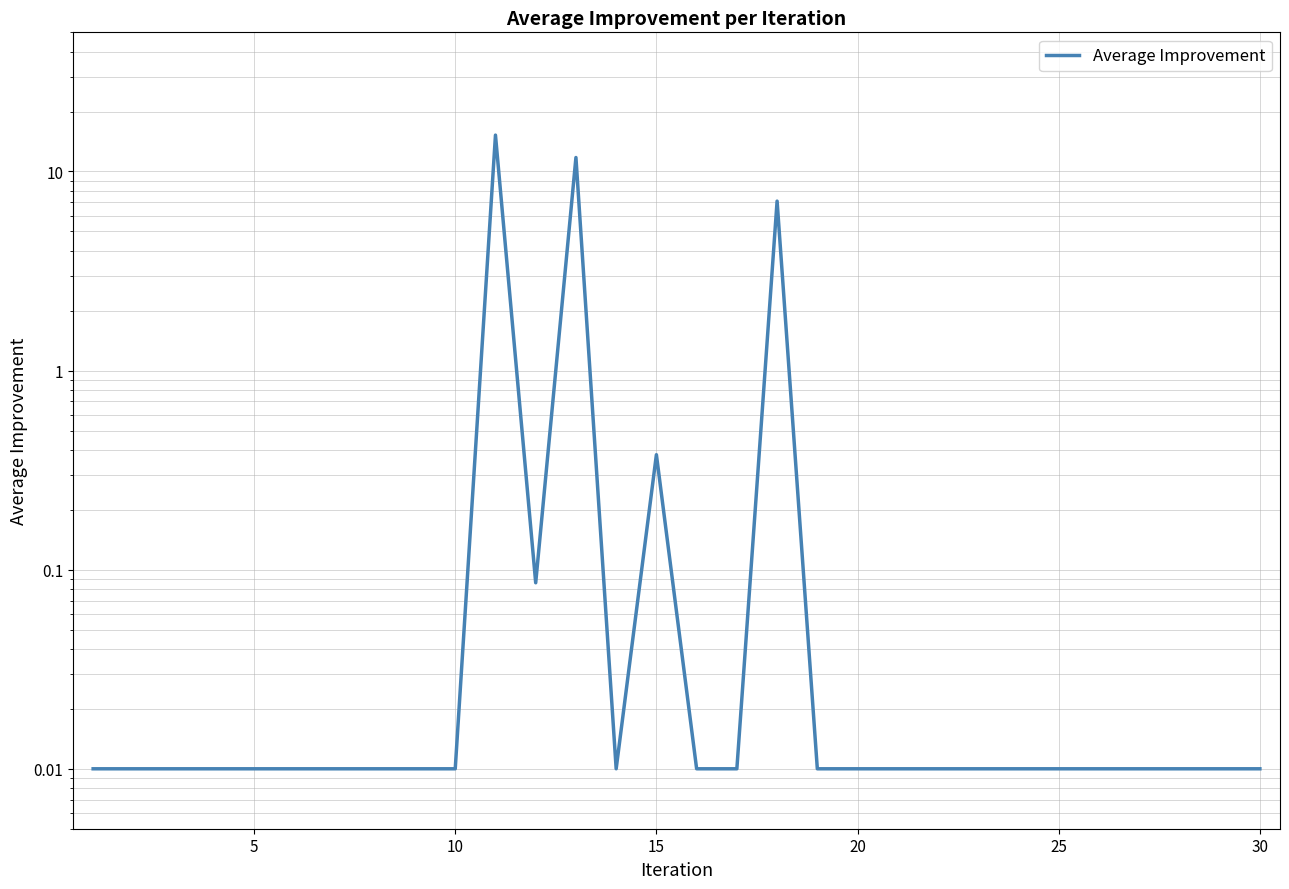

The value at 10 is 0.0. True or false?

True